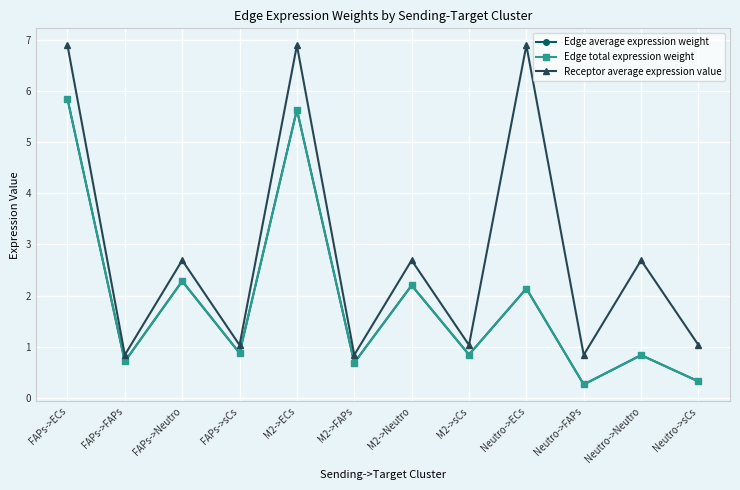

What is the sum of all Receptor average expression value values?

34.4